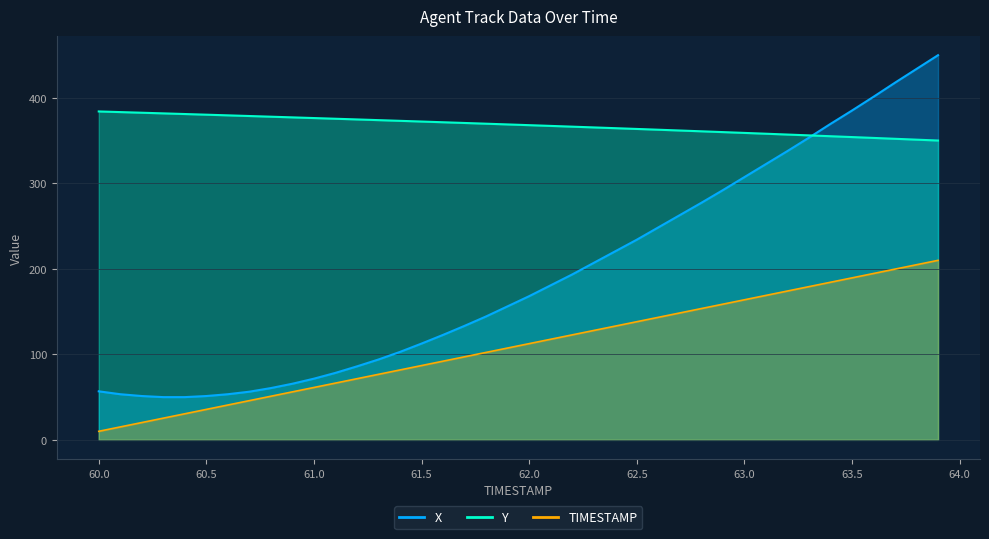

What is the sum of all TIMESTAMP values?

4400.0